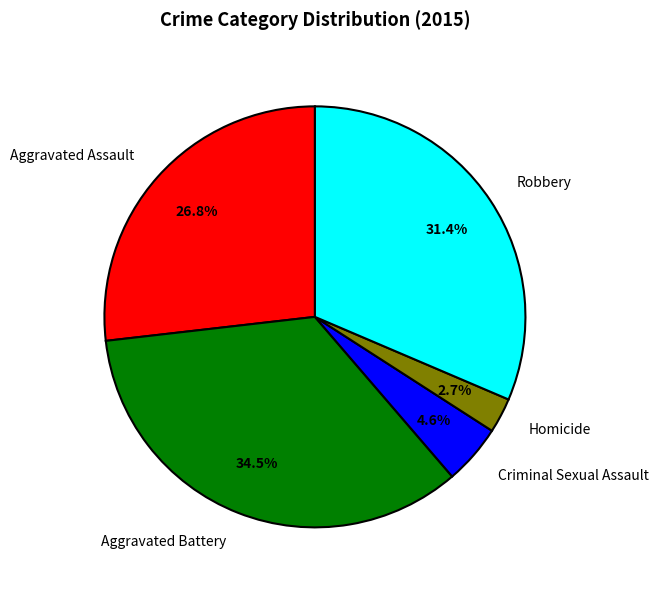

Which has a higher value, Aggravated Assault or Criminal Sexual Assault?

Aggravated Assault